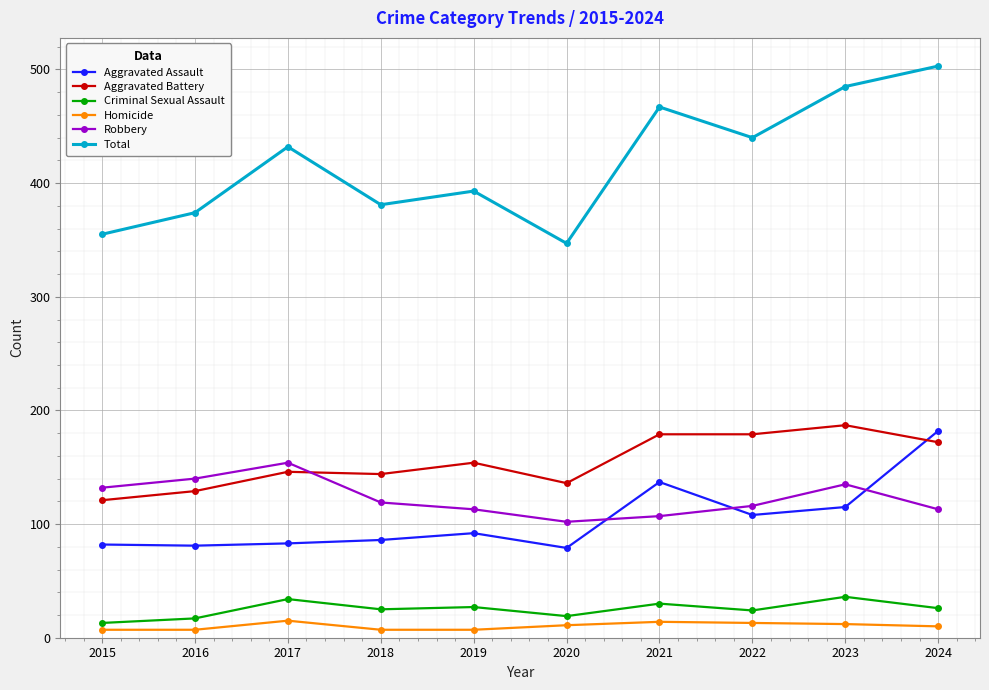

What is the sum of the Aggravated Assault values at 2024 and 2015?

264